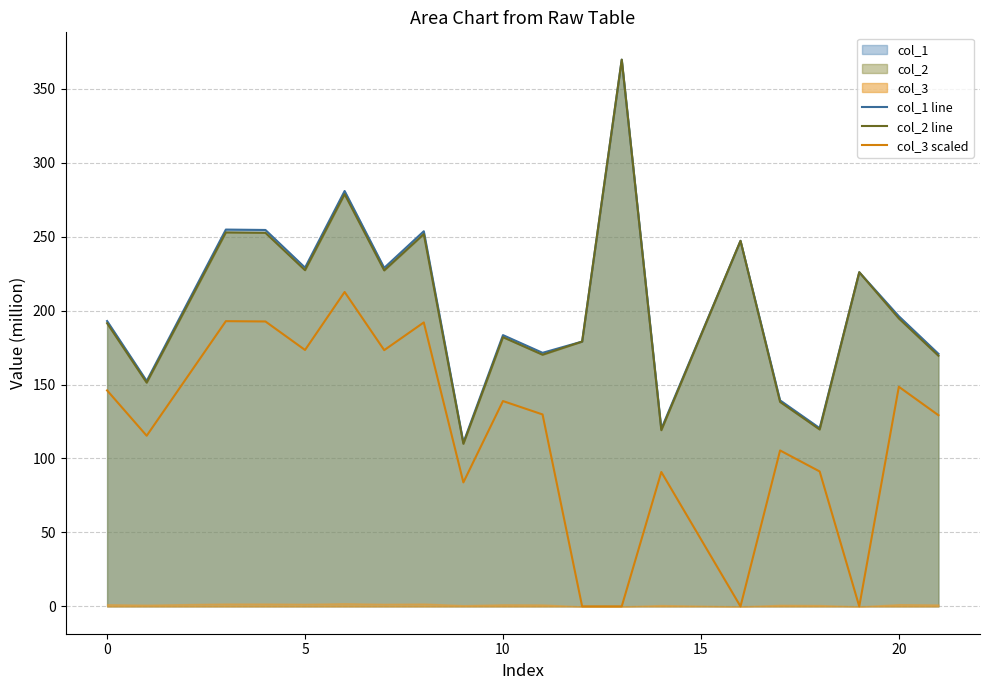

Reading left to right, what are all the values shown in this chart?

col_1 line: 192.9	152.4	254.8	254.5	229.0	280.8	228.9	253.6	110.7	183.4	171.4	179.0	369.6	120.0	247.2	139.3	120.5	225.9	196.2	170.8
col_2 line: 191.5	151.3	252.8	252.6	227.3	278.7	227.1	251.7	109.9	182.0	170.1	179.0	369.6	119.1	247.2	138.2	119.6	225.9	194.7	169.5
col_3 scaled: 146.0	115.4	192.8	192.6	173.4	212.6	173.2	192.0	83.8	138.8	129.8	0.0	0.0	90.9	0.0	105.4	91.2	0.0	148.5	129.3